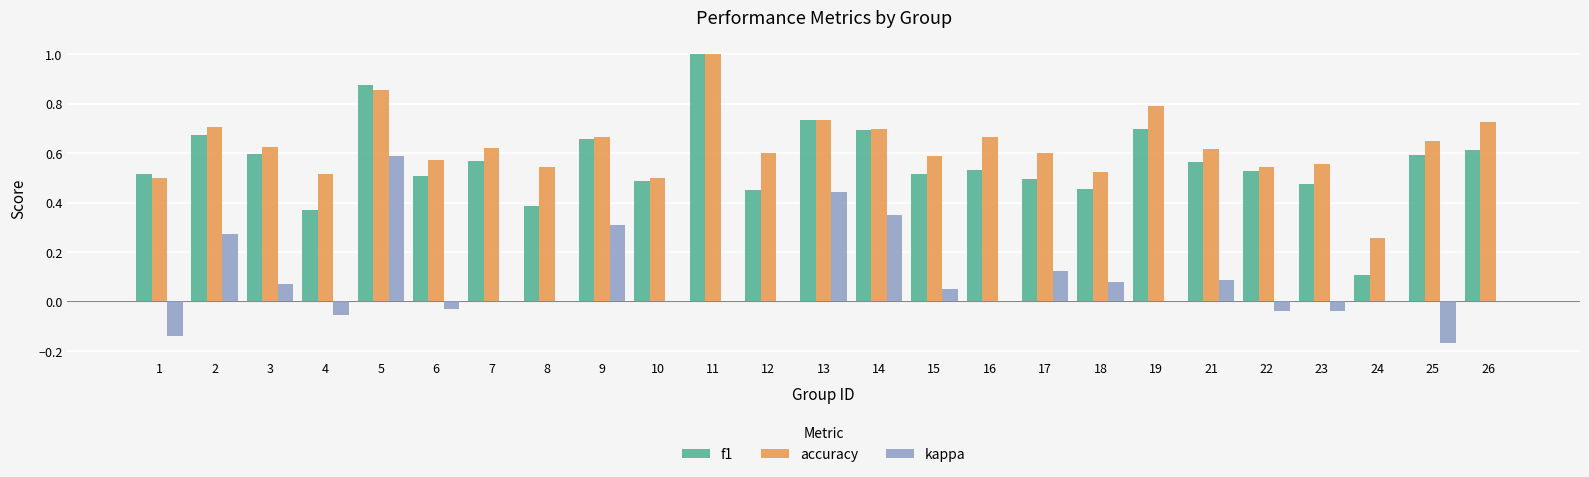

The value of kappa at 24 is 0.4. True or false?

False